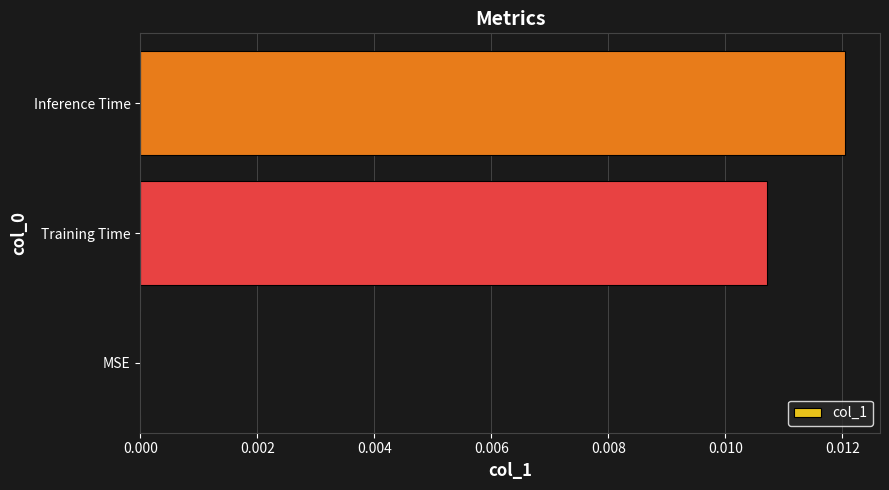

Are the bars horizontal?

Yes